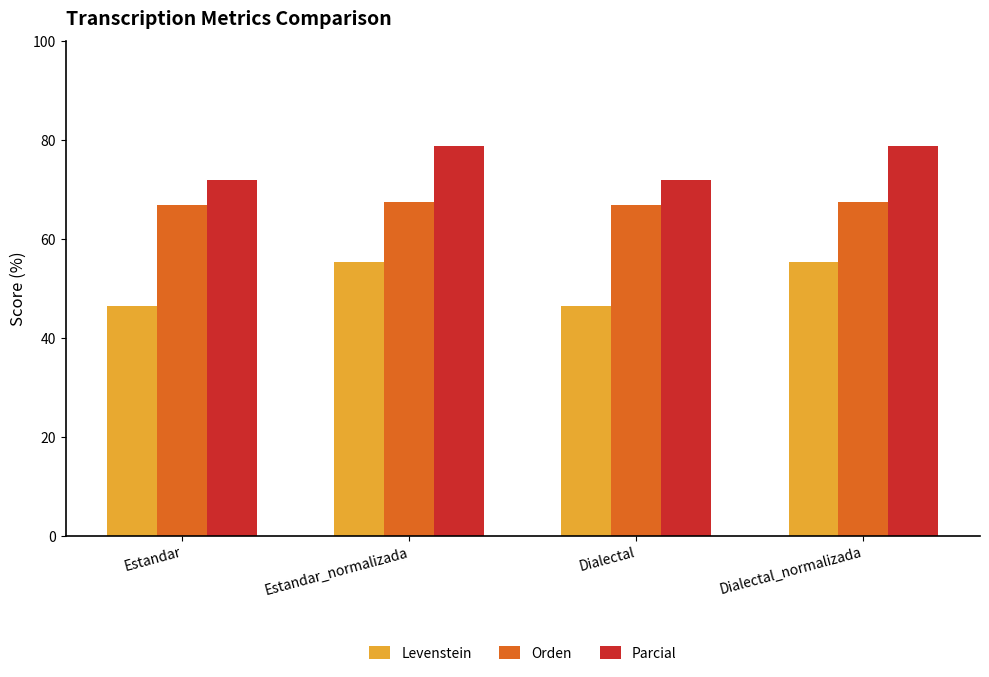

What is the value of the Orden bar at the 2nd from the left?

67.4